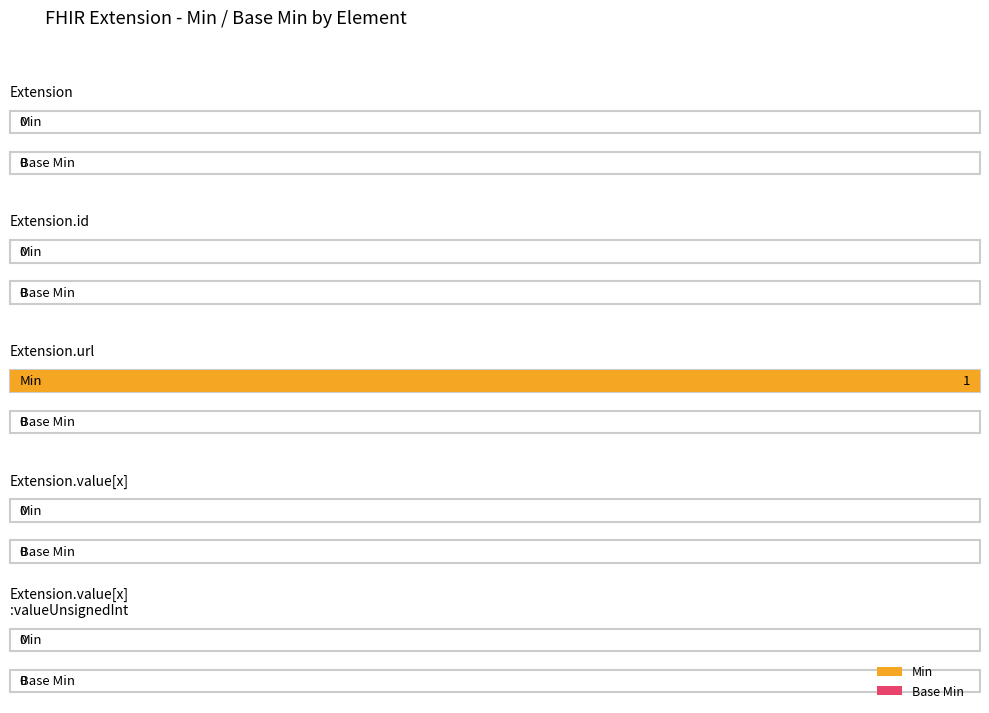

How many bars are there in total?

10